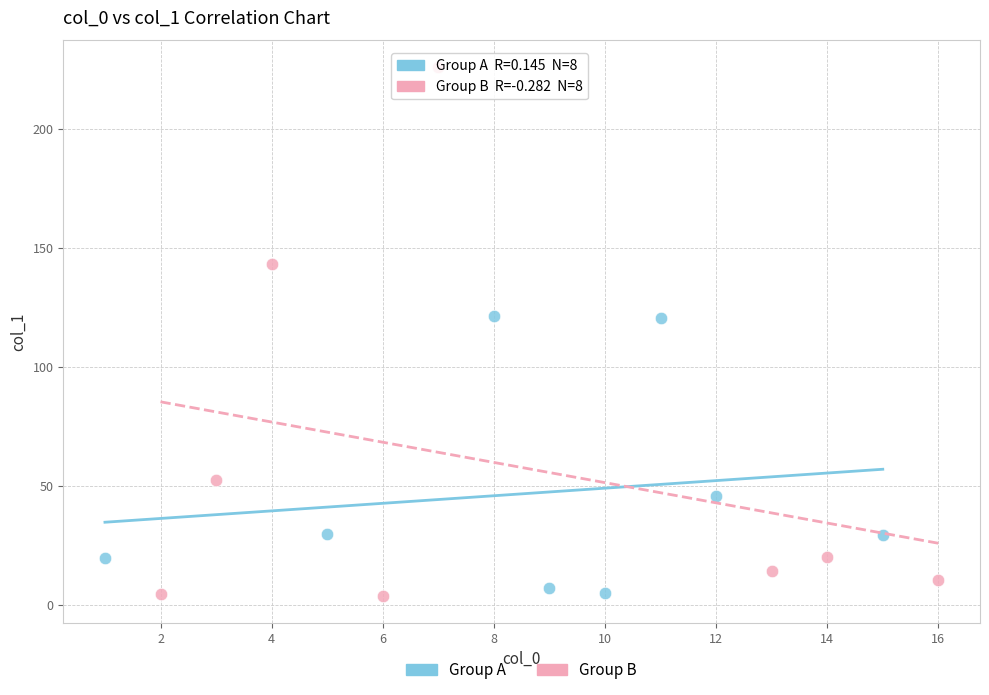

What are all the series names shown in the legend?

Group A, Group B